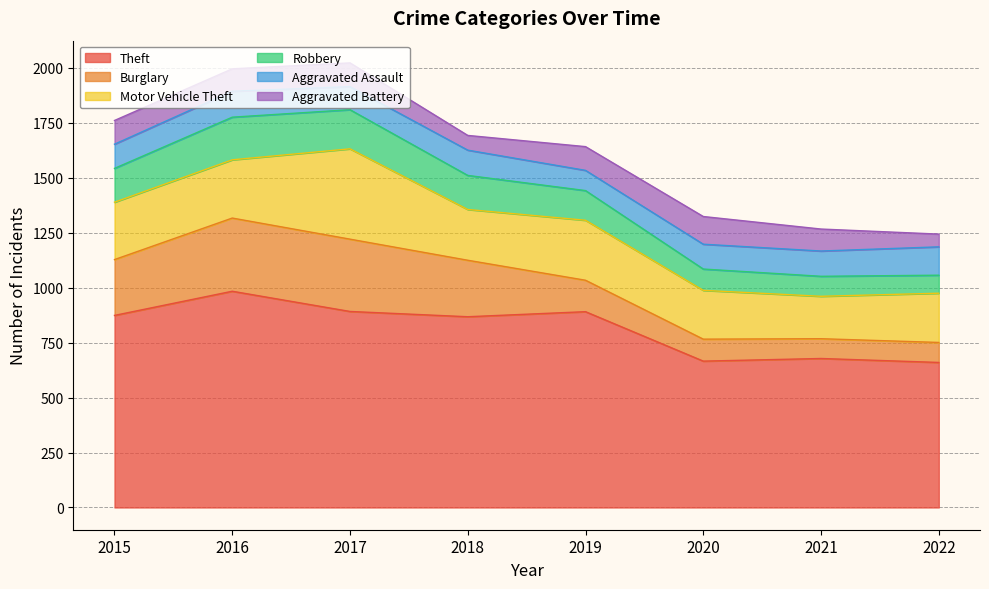

The Theft series shows 891 at 2019. True or false?

True